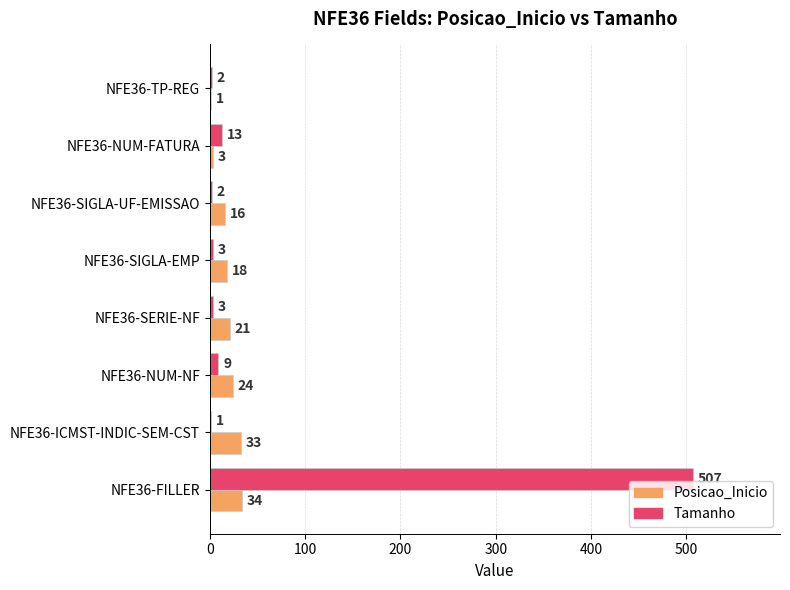

The Tamanho series shows 1 at NFE36-ICMST-INDIC-SEM-CST. True or false?

True